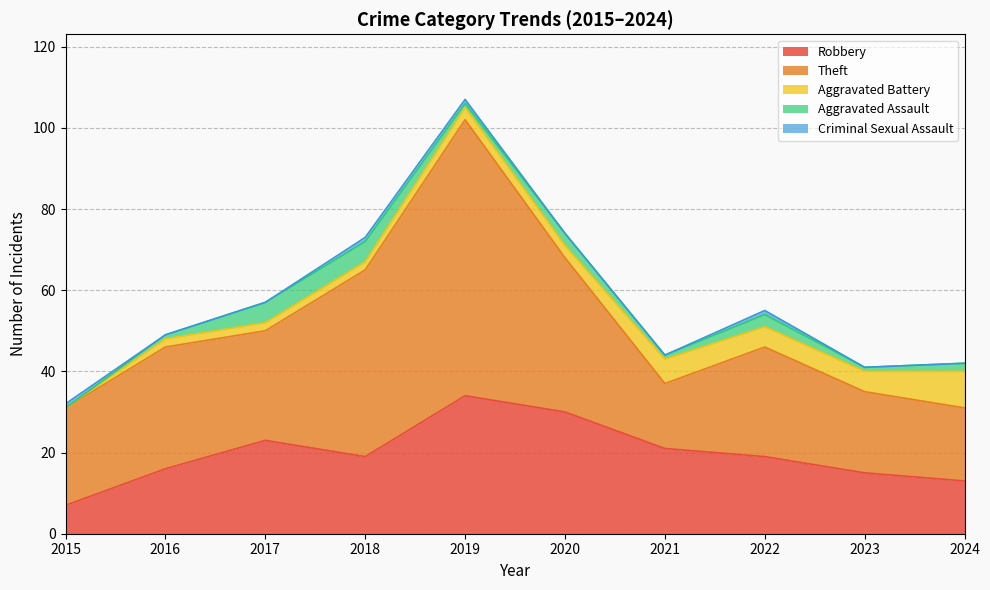

What is the difference between the maximum and minimum values in the Robbery series?

27